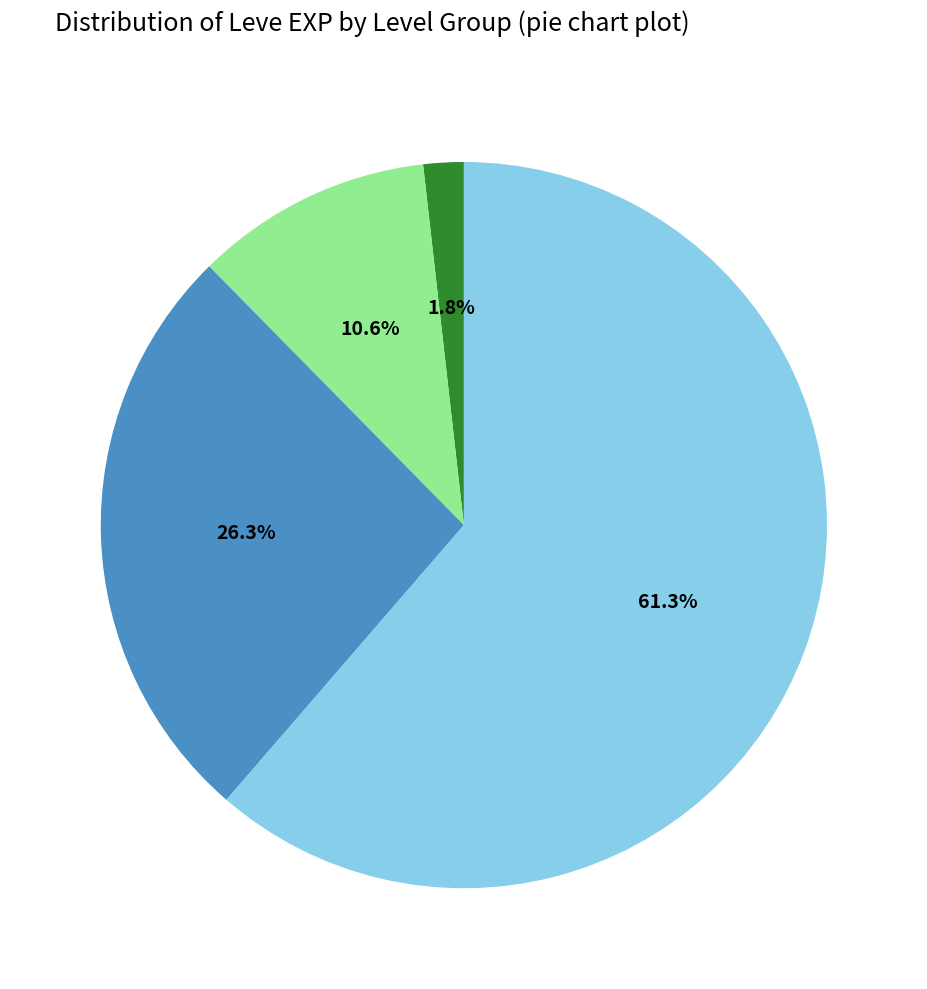

Is there any slice that represents more than half of the pie?

Yes